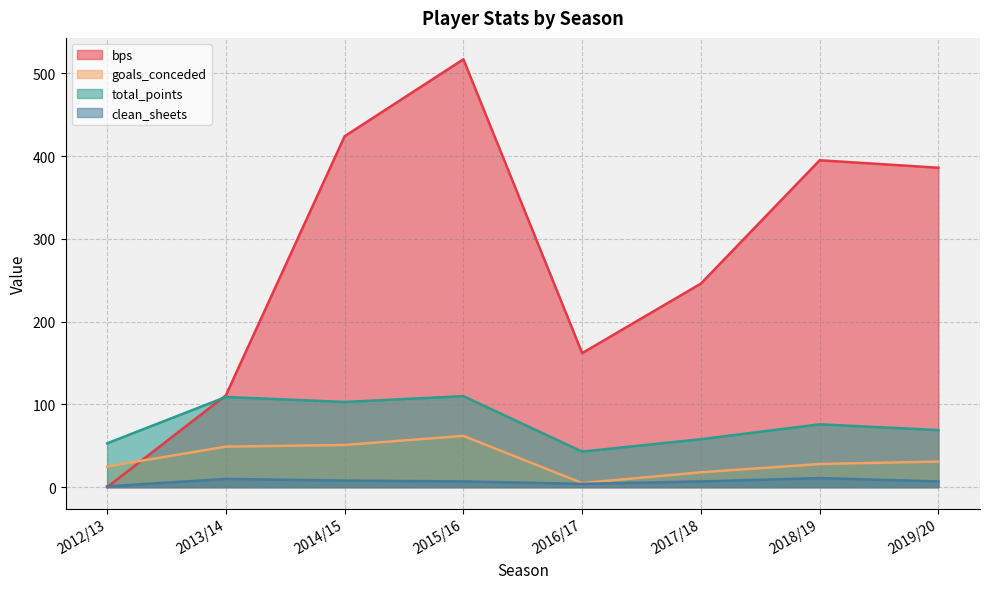

How many data points in clean_sheets are above 7?

3